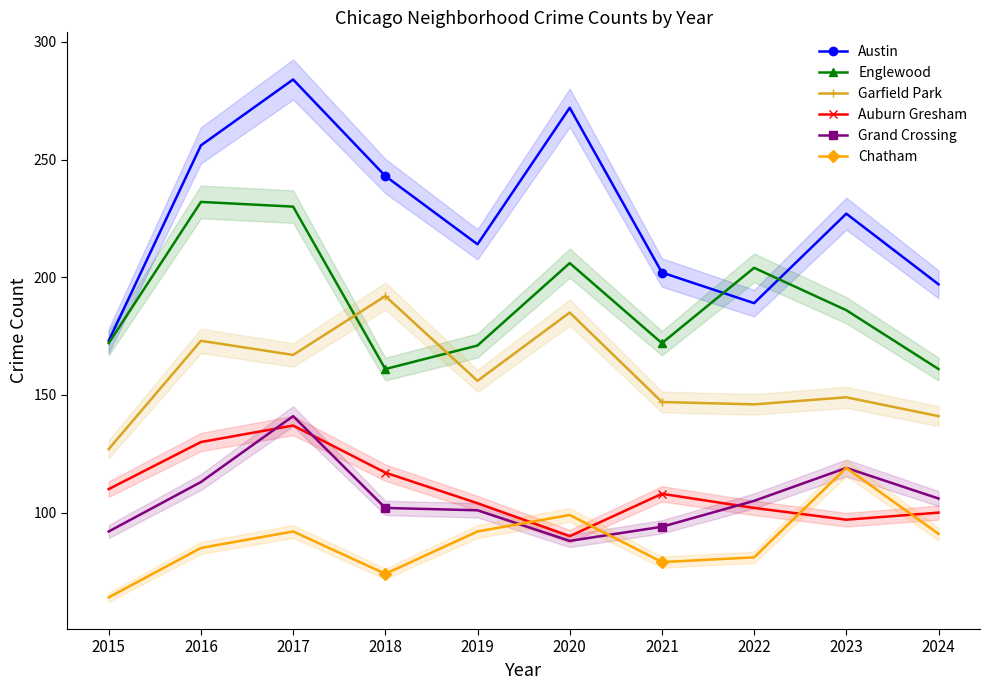

Reading right to left, what are all the values shown in this chart?

Austin: 2024=197	2023=227	2022=189	2021=202	2020=272	2019=214	2018=243	2017=284	2016=256	2015=173
Englewood: 2024=161	2023=186	2022=204	2021=172	2020=206	2019=171	2018=161	2017=230	2016=232	2015=172
Garfield Park: 2024=141	2023=149	2022=146	2021=147	2020=185	2019=156	2018=192	2017=167	2016=173	2015=127
Auburn Gresham: 2024=100	2023=97	2022=102	2021=108	2020=90	2019=104	2018=117	2017=137	2016=130	2015=110
Grand Crossing: 2024=106	2023=119	2022=105	2021=94	2020=88	2019=101	2018=102	2017=141	2016=113	2015=92
Chatham: 2024=91	2023=119	2022=81	2021=79	2020=99	2019=92	2018=74	2017=92	2016=85	2015=64